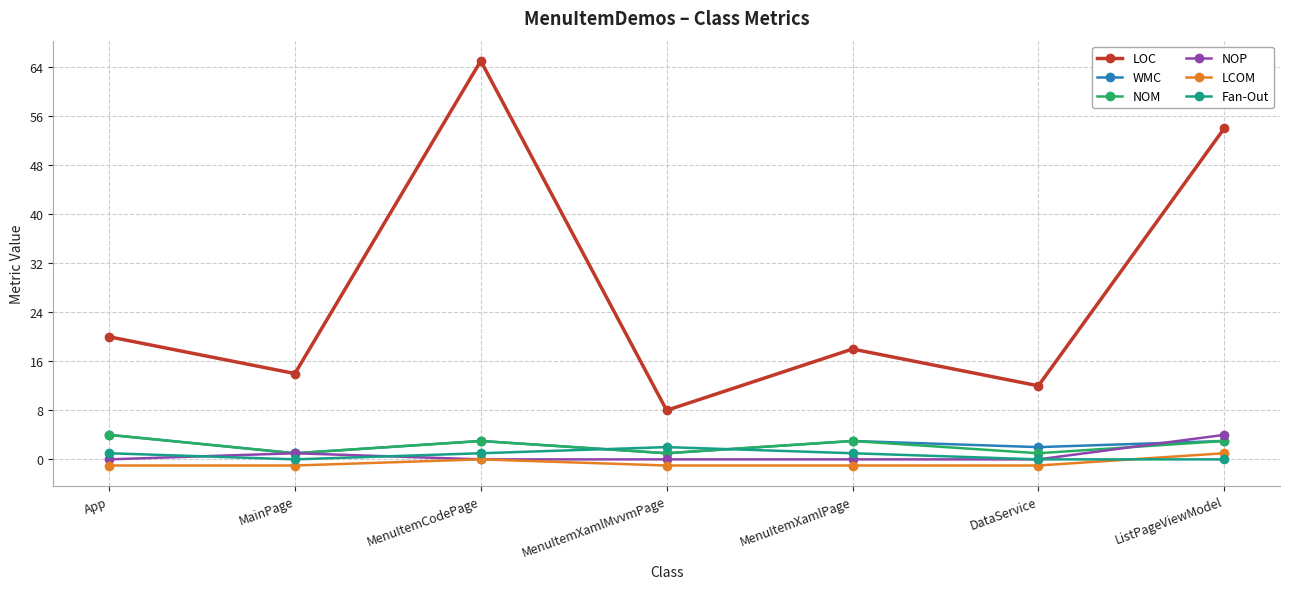

Which series has the largest range (max minus min)?

LOC